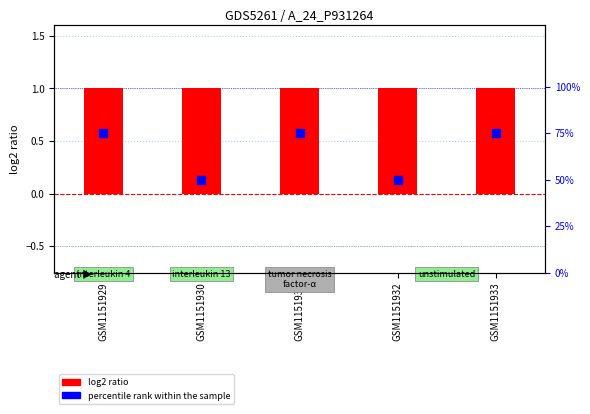

Which series has the largest total across all categories?

percentile rank within the sample